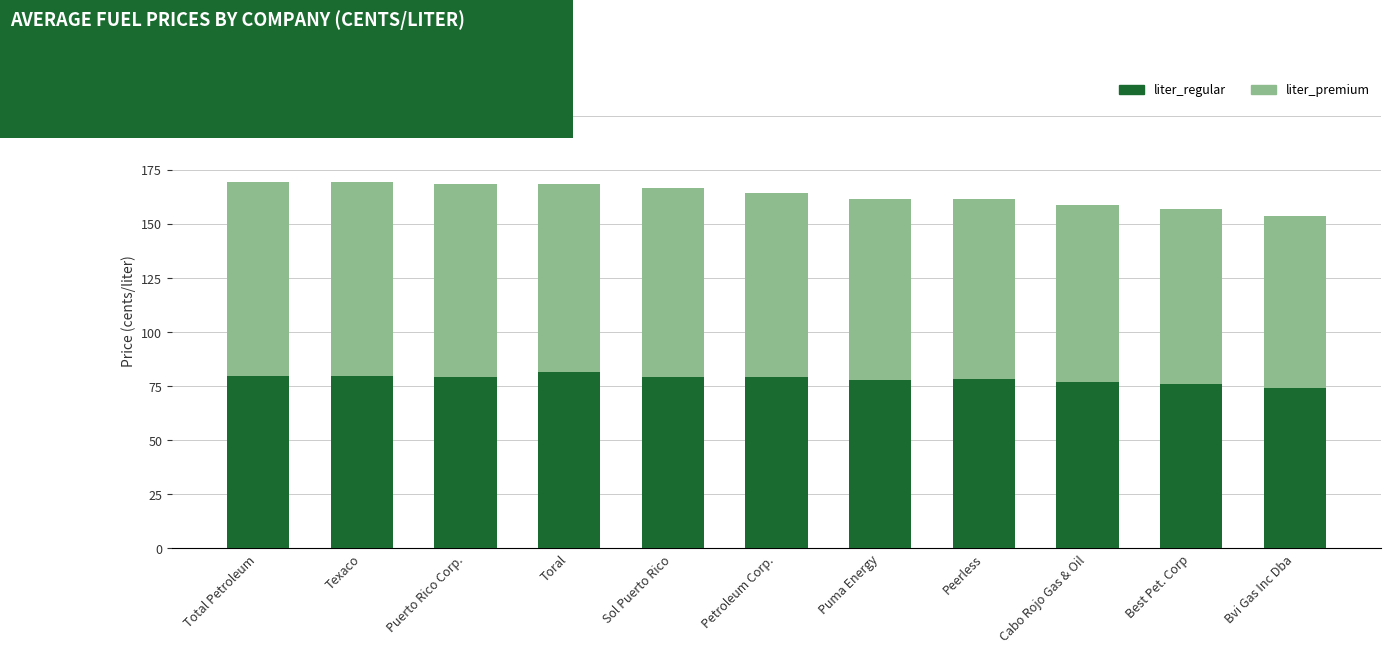

What is the difference between the maximum and minimum values in the liter_regular series?

7.4